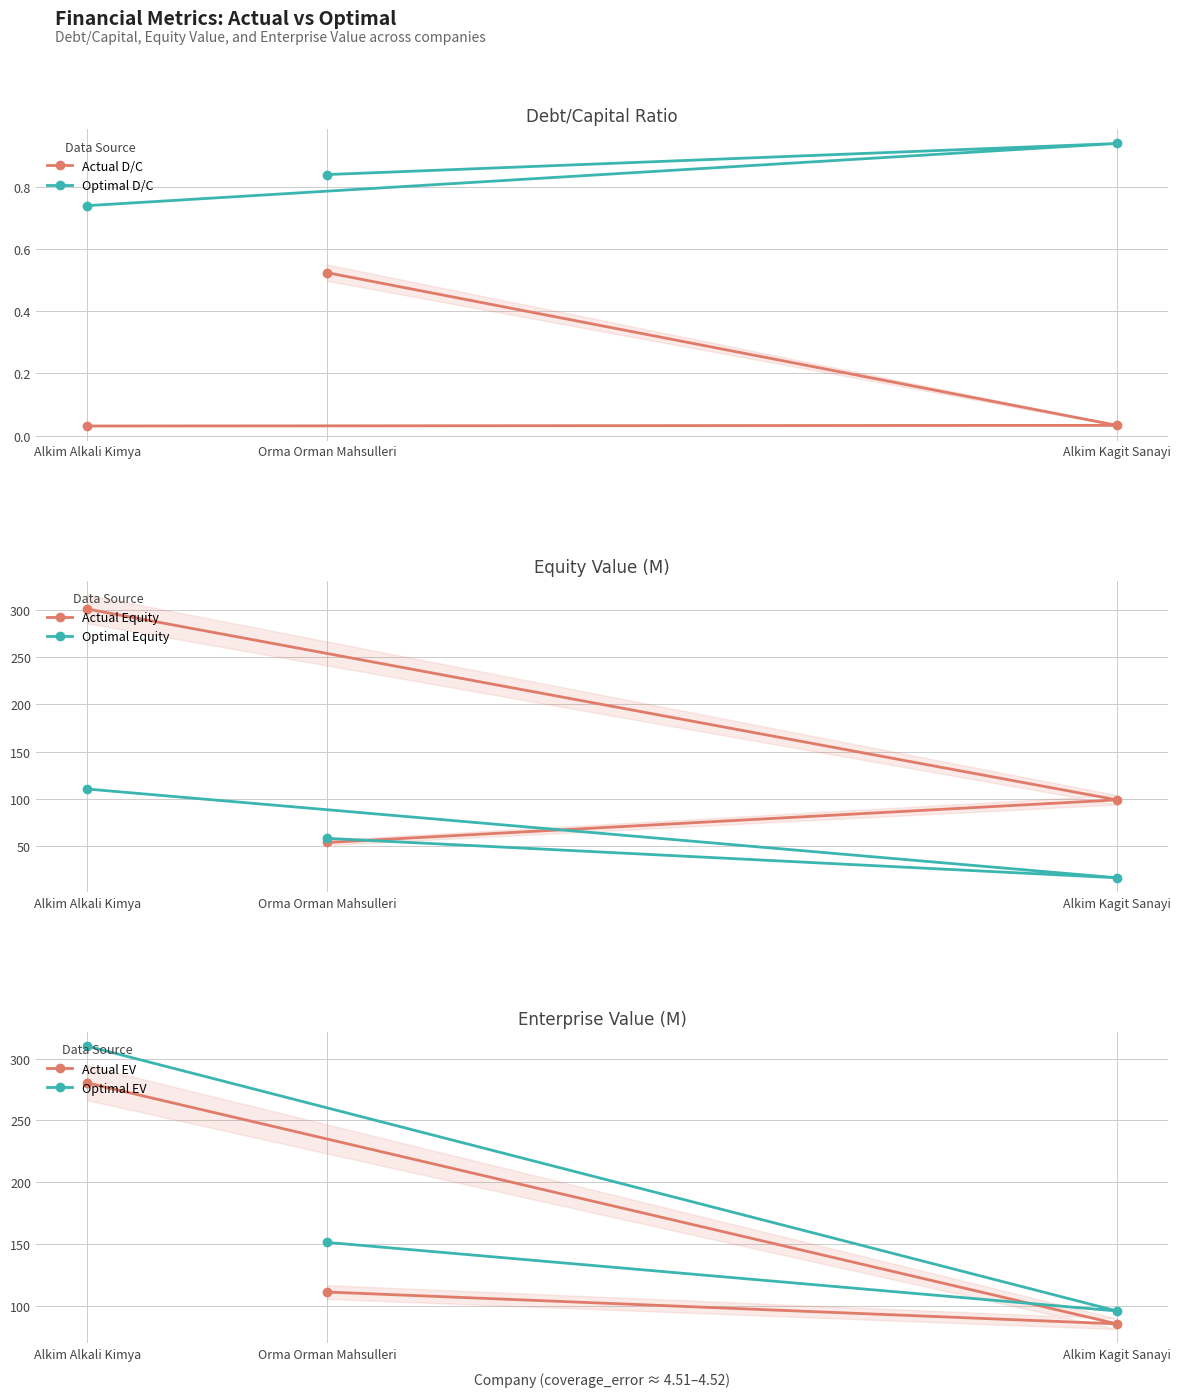

Rank the series at Alkim Kagit Sanayi from lowest to highest value.

Actual D/C, Optimal D/C, Optimal Equity, Actual EV, Optimal EV, Actual Equity